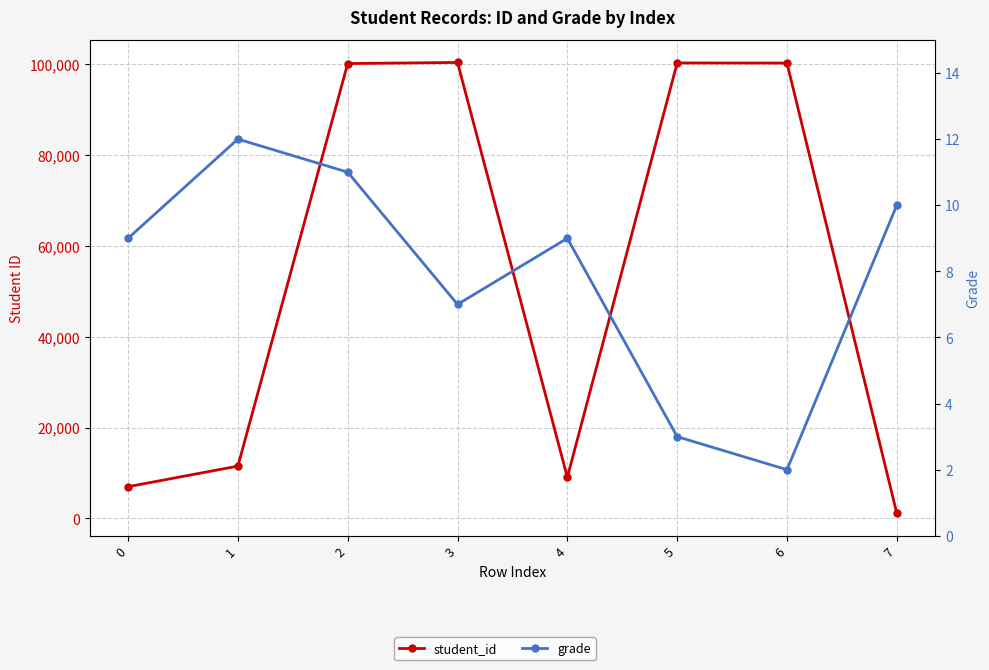

How many interior local valleys does the student_id series have?

1